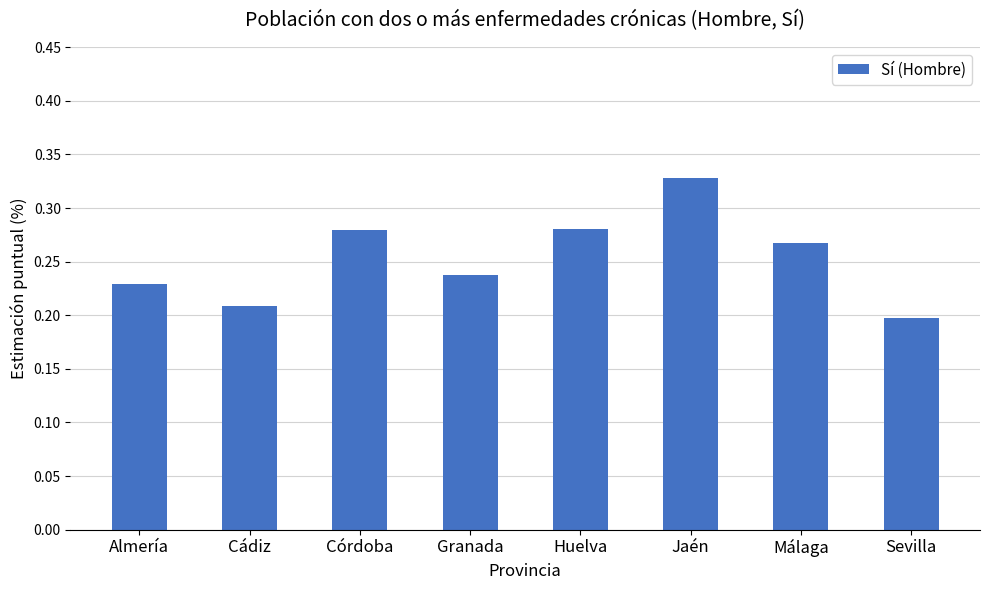

The chart shows a value of 0.1 at Sevilla. True or false?

False